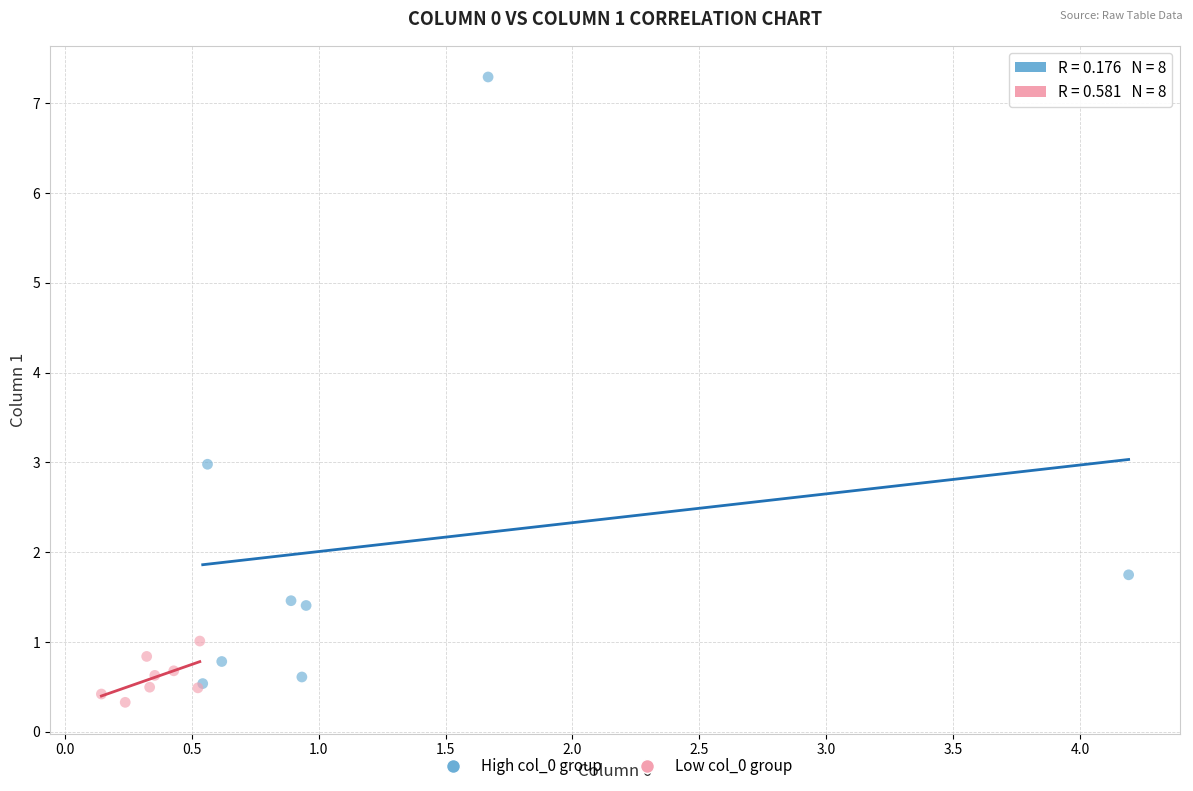

Which series has the largest Y range (max minus min)?

High col_0 group